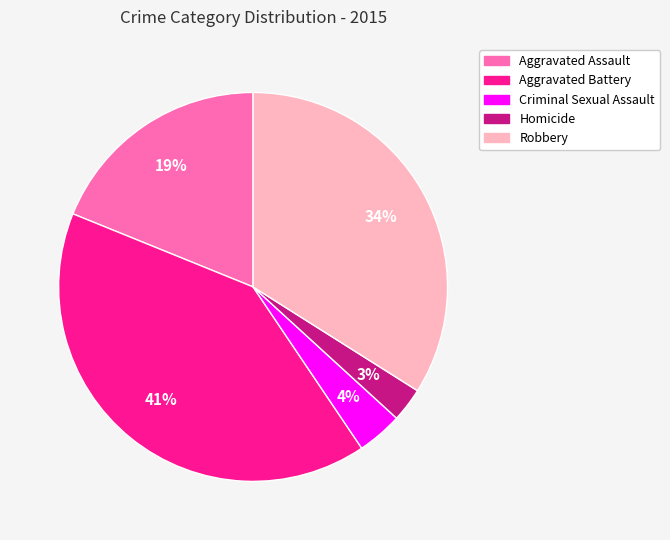

Combined, do Aggravated Battery and Criminal Sexual Assault account for over 50%?

No